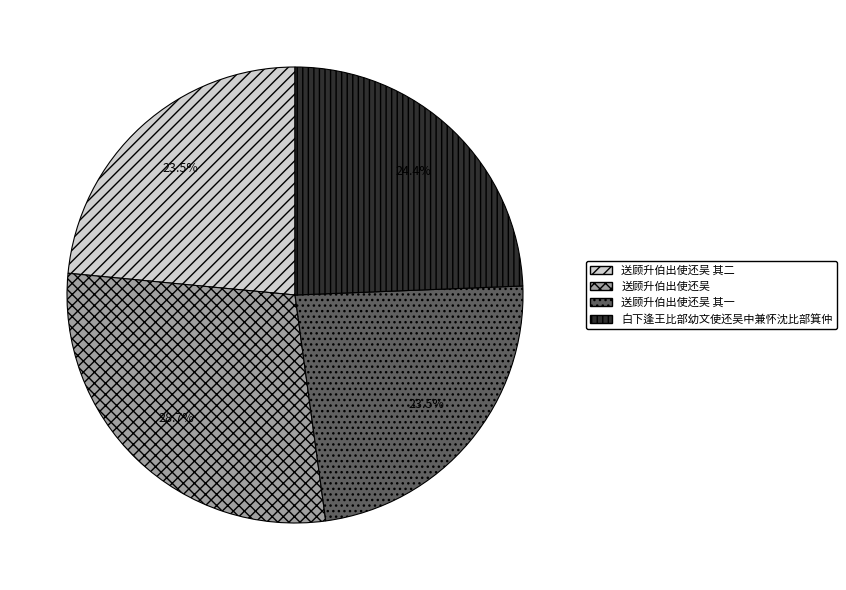

Which has a higher value, 送顾升伯出使还吴 or 白下逢王比部幼文使还吴中兼怀沈比部箕仲?

送顾升伯出使还吴